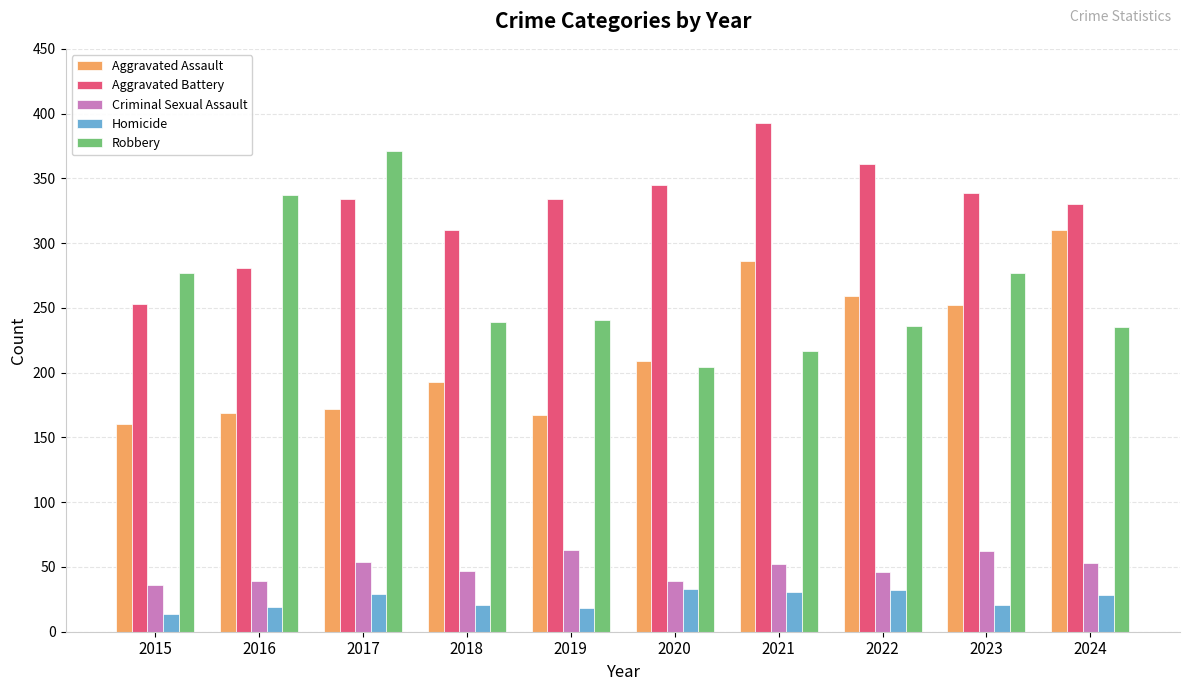

What is the maximum value shown in the chart?

393